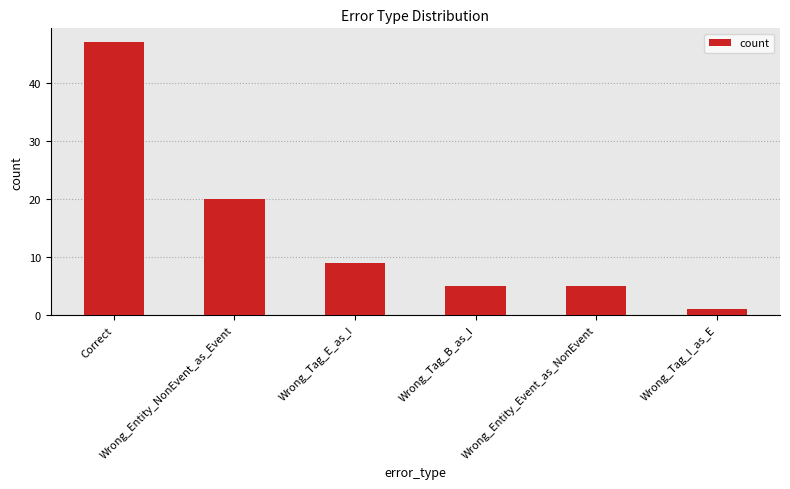

What is the value of the 3rd bar from the left?

9